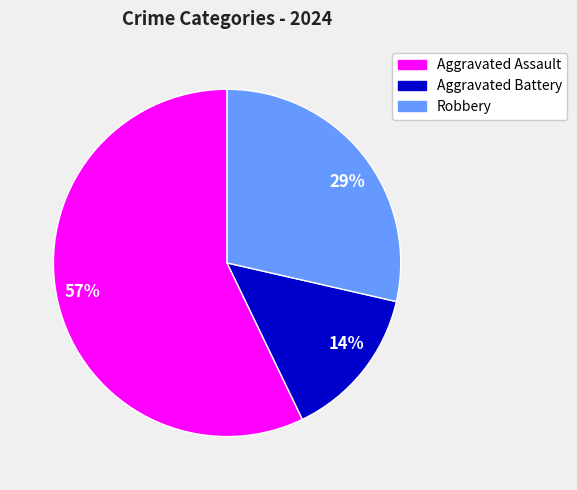

Is it true that 29% is 29% of the pie?

True